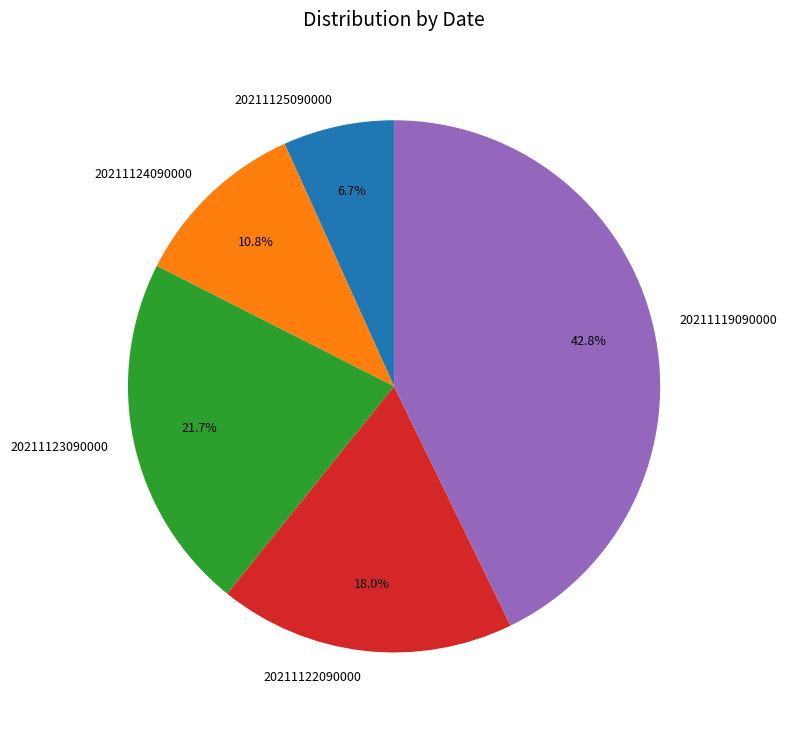

Approximately how many times larger is the value at 20211125090000 compared to 20211122090000?

0.4